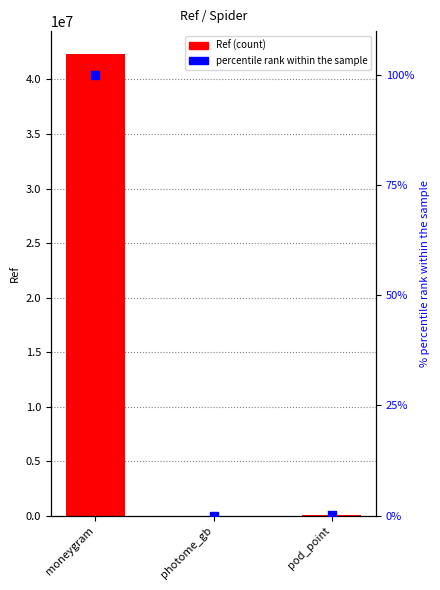

Which series contains the highest Y value?

Ref